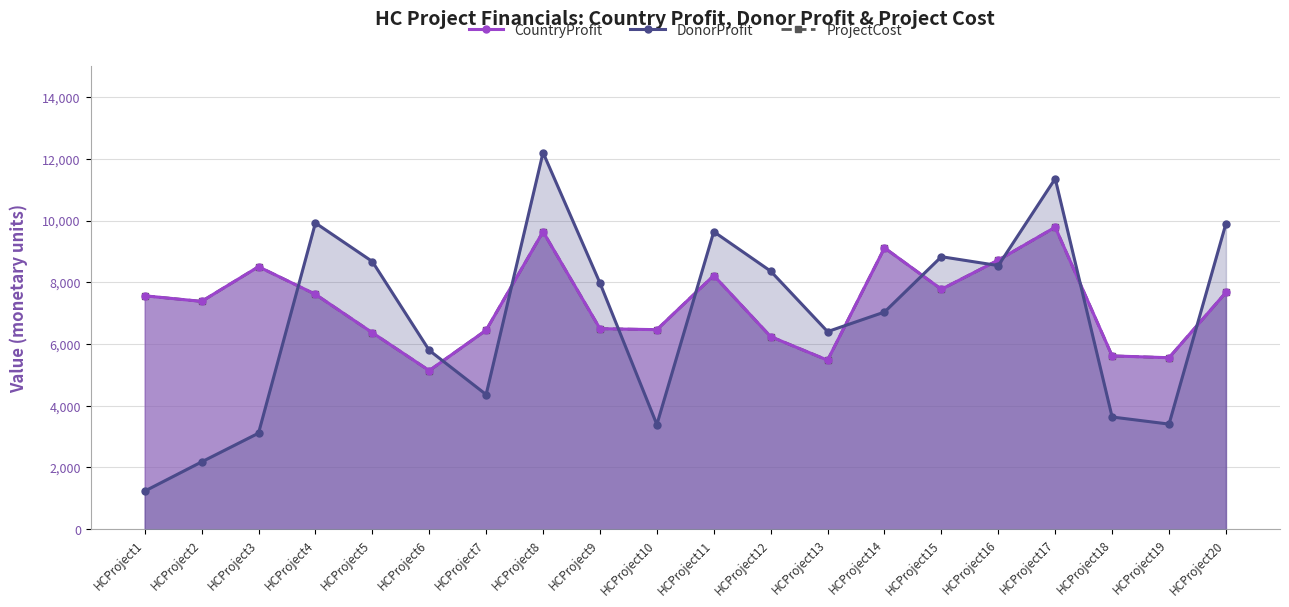

Where is the first local minimum for ProjectCost?

HCProject2